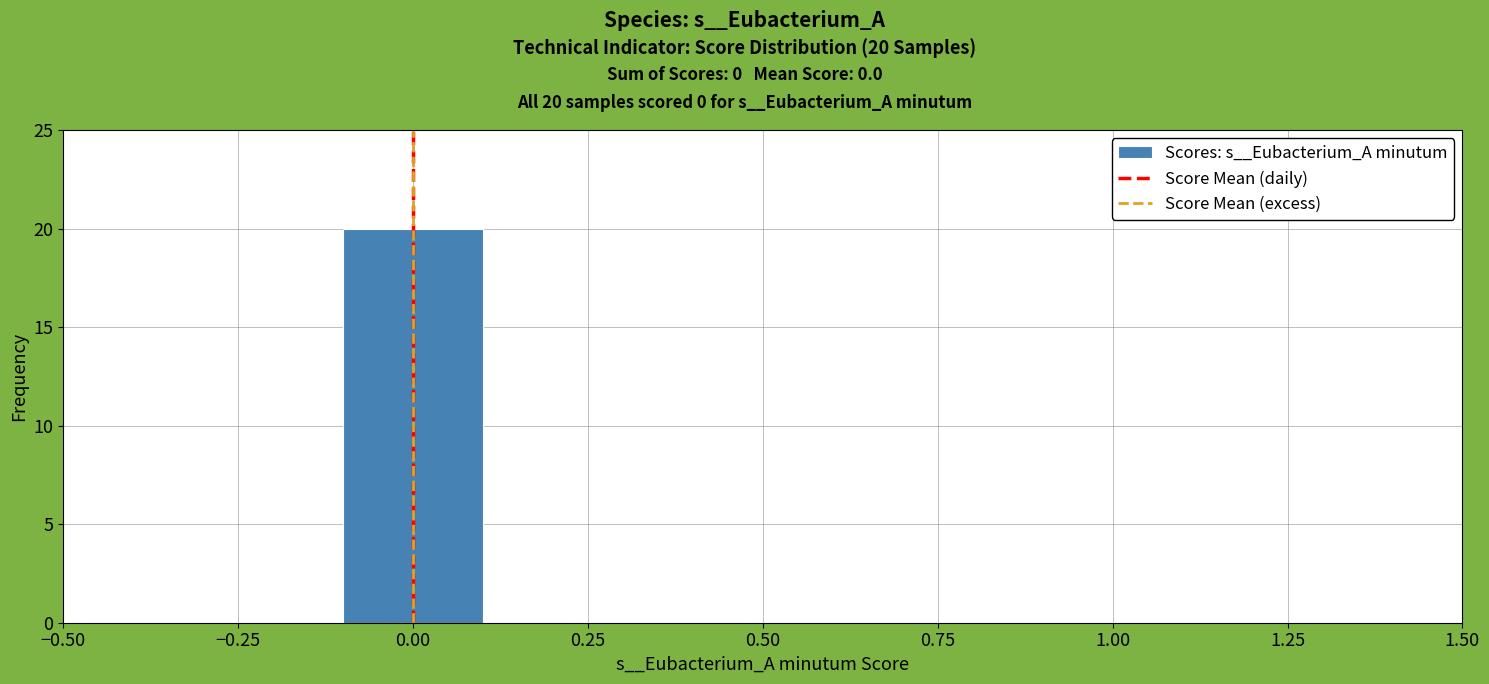

Over which range of the x-axis is the bar tallest?

-0.1 to 0.1